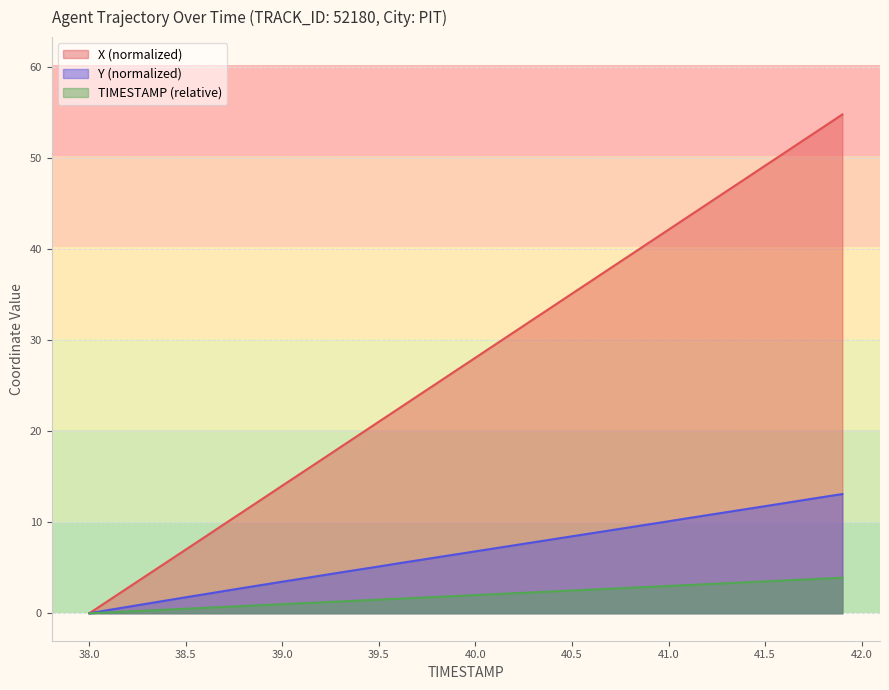

Where does the X series first go above 28?

40.0